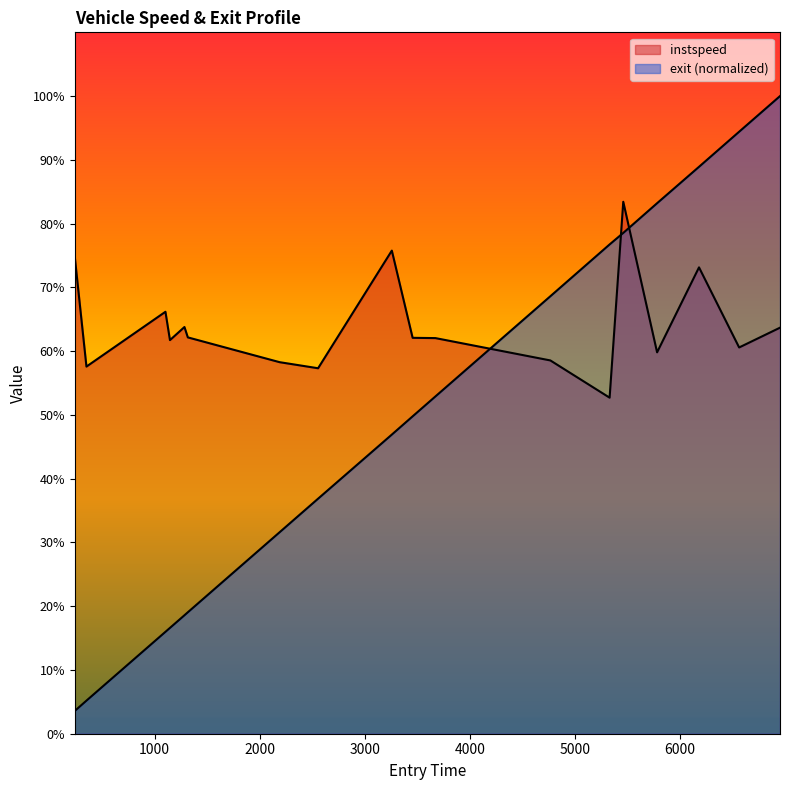

Is the value of instspeed at 3673.0 greater than the value of exit at 1103.0?

Yes